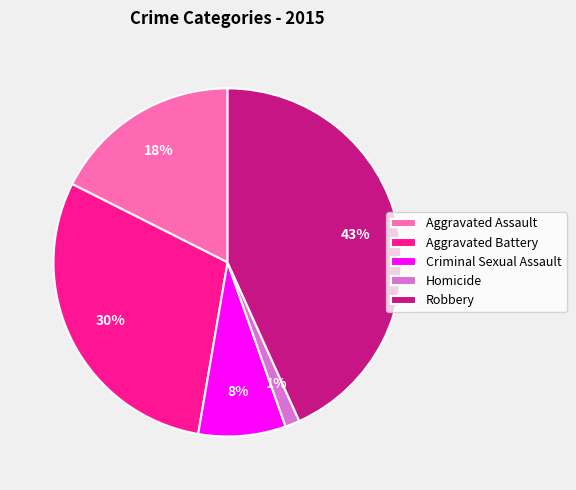

Is there any slice that represents more than half of the pie?

No